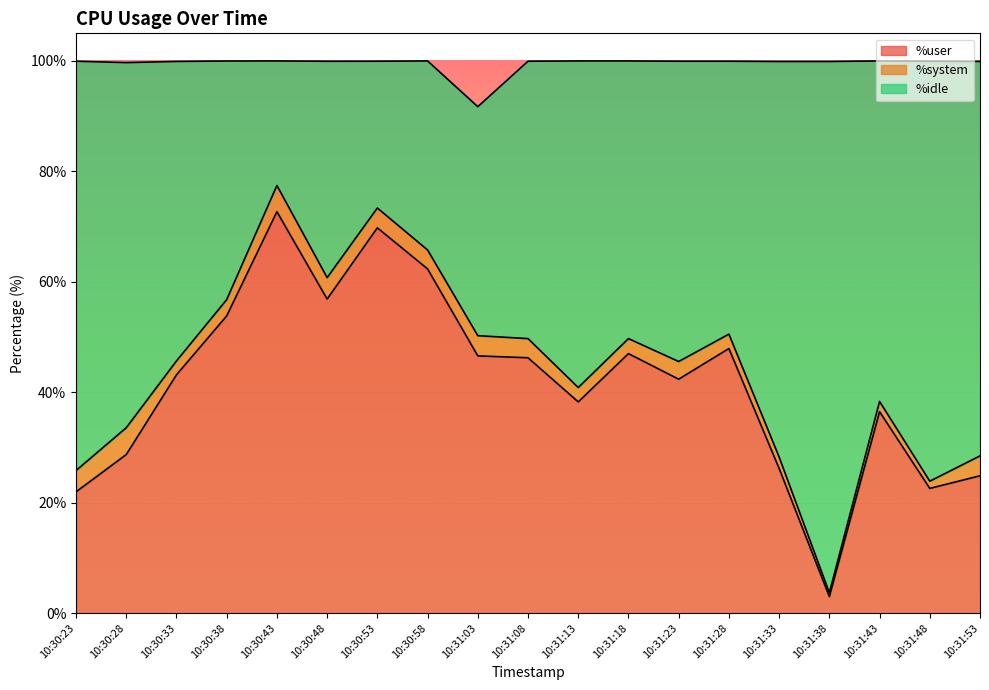

What is the total value across all series at 10:30:58?

100.0